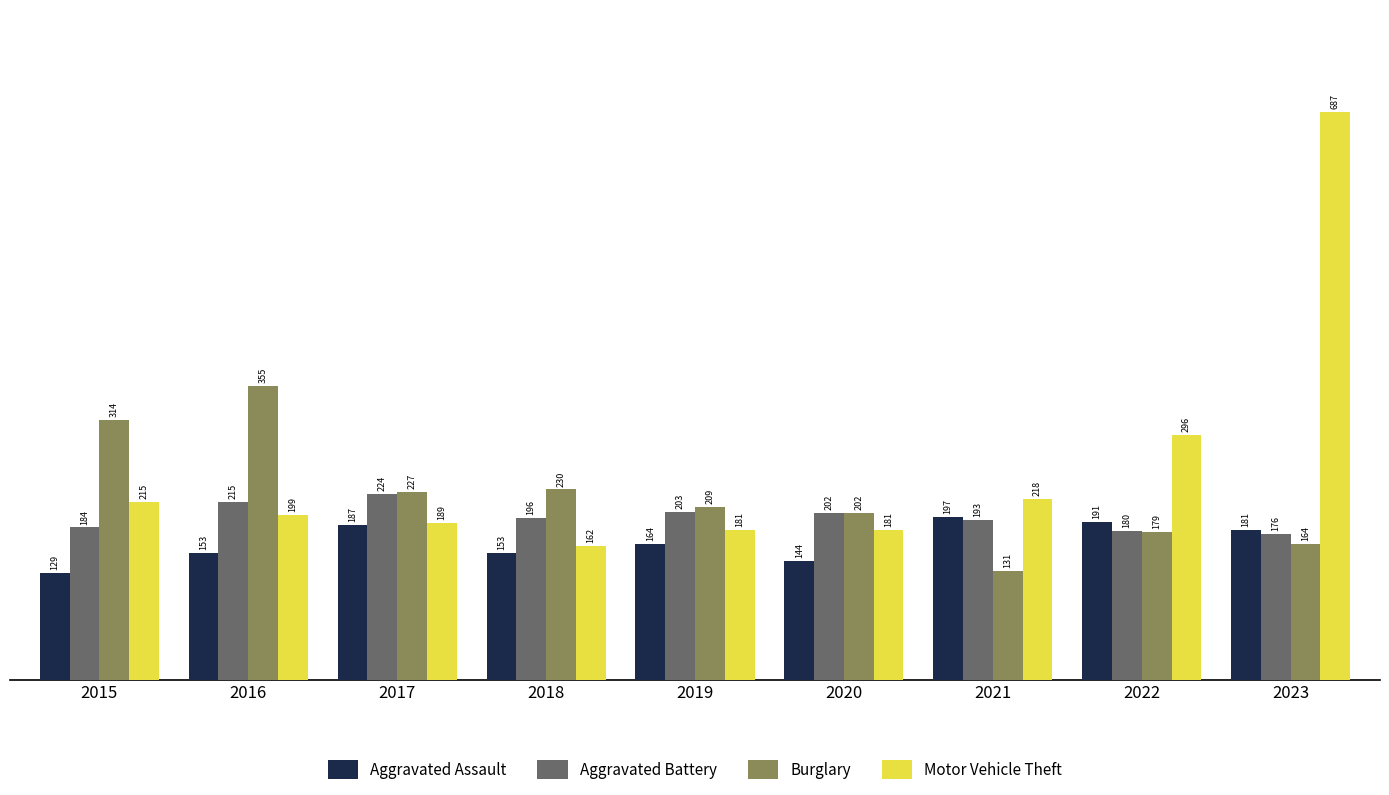

What is the difference between the second highest and minimum values in the Aggravated Assault series?

62